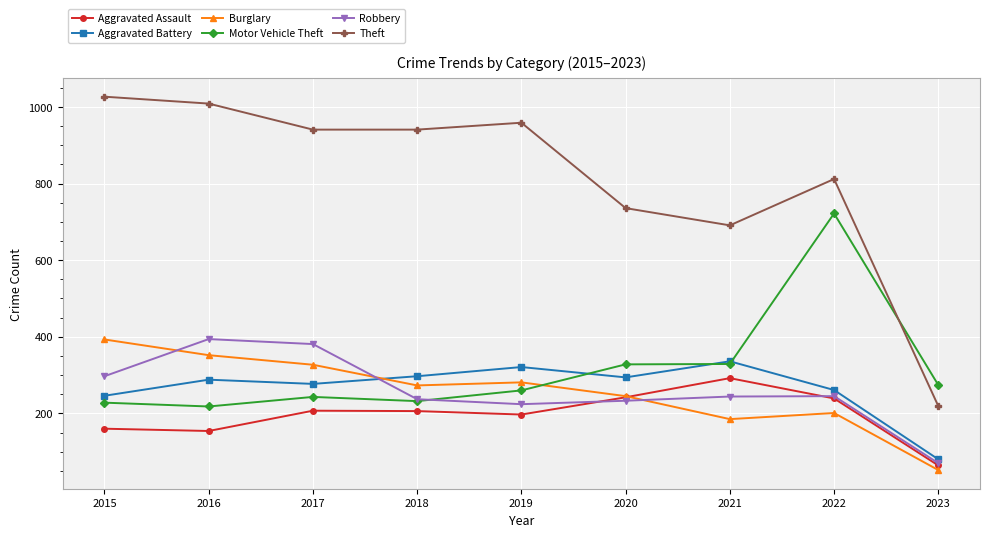

Which series has the widest spread of values?

Theft